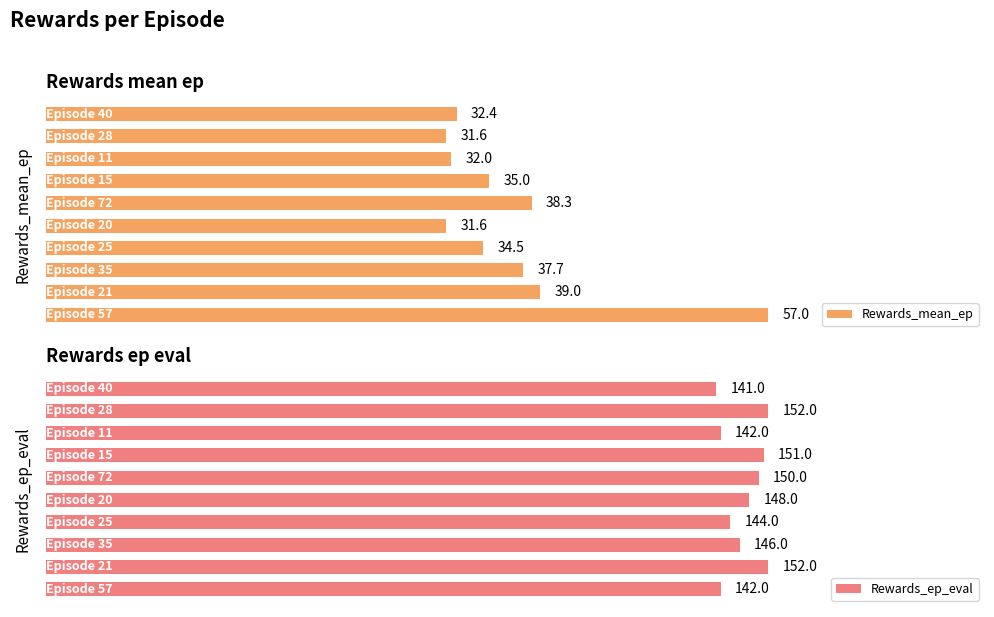

Which has a higher value, 8 or 5?

5